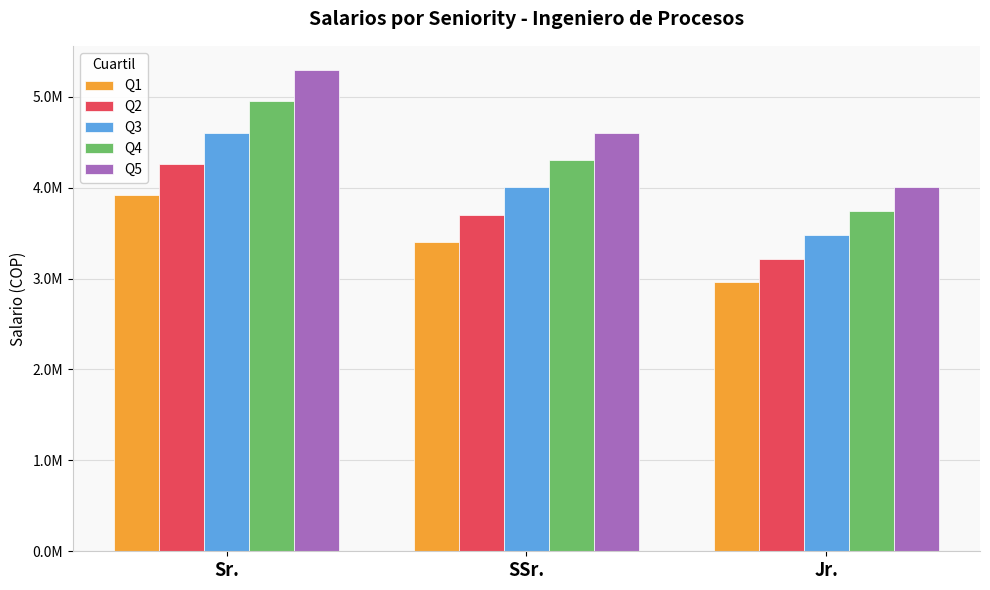

What is the total value across all series at Jr.?

17411065.6